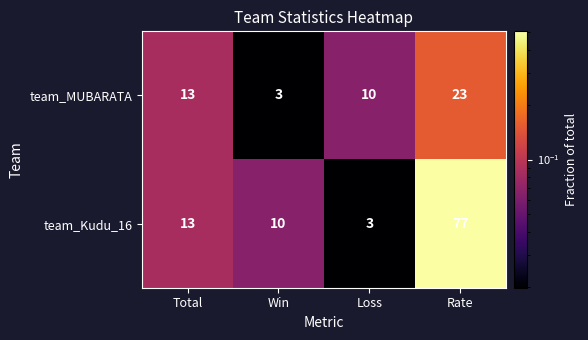

What is the spread (max minus min) of values at Rate?

54